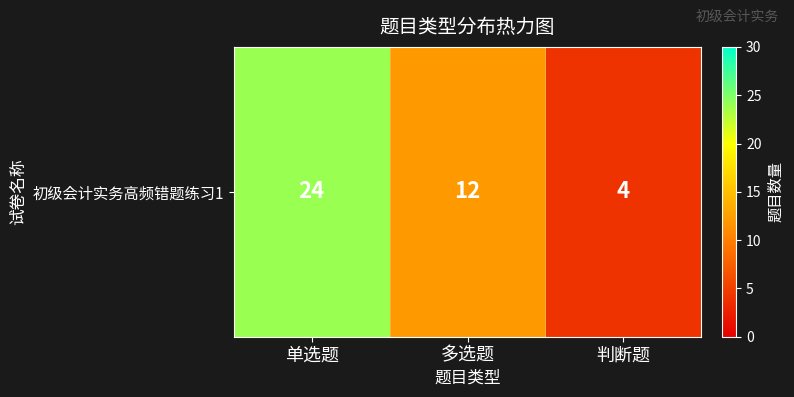

What is the smallest value displayed?

4